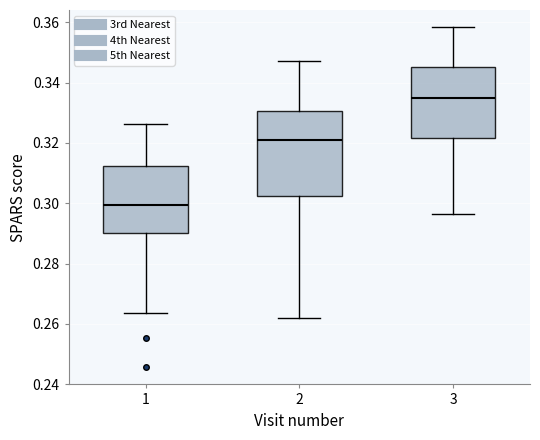

Which box has the highest median line?

3